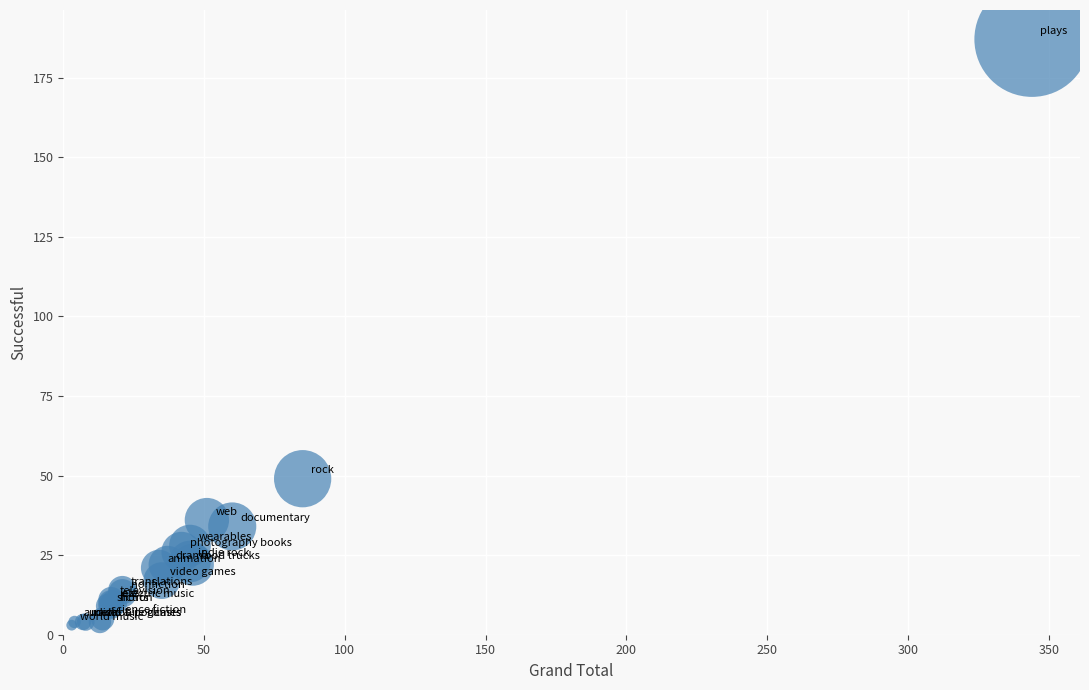

What Y value in the scatter plot is closest to 95?

49